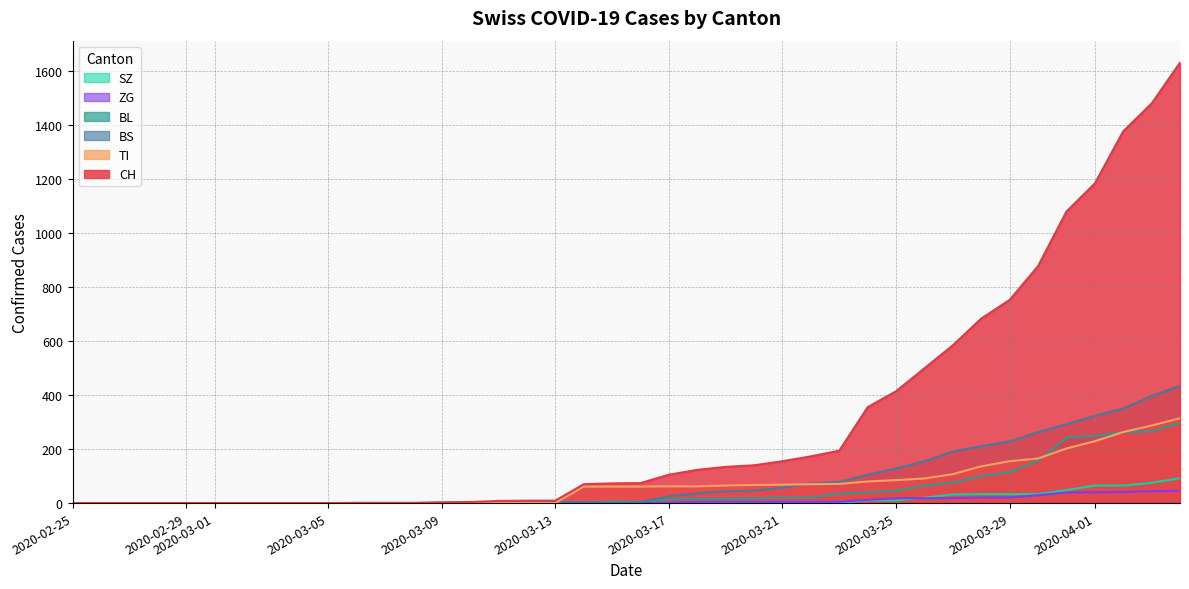

What is the difference between the maximum and minimum values in the BL series?

298